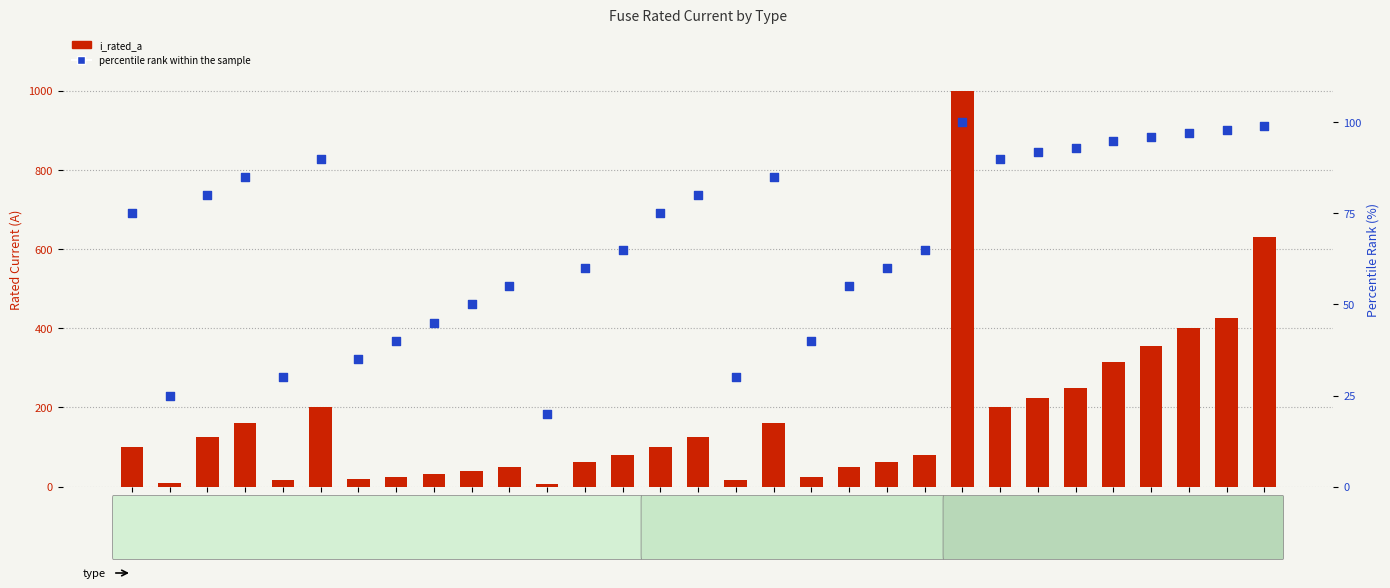

At which category is the sum across all series the highest?

NH-2-1000